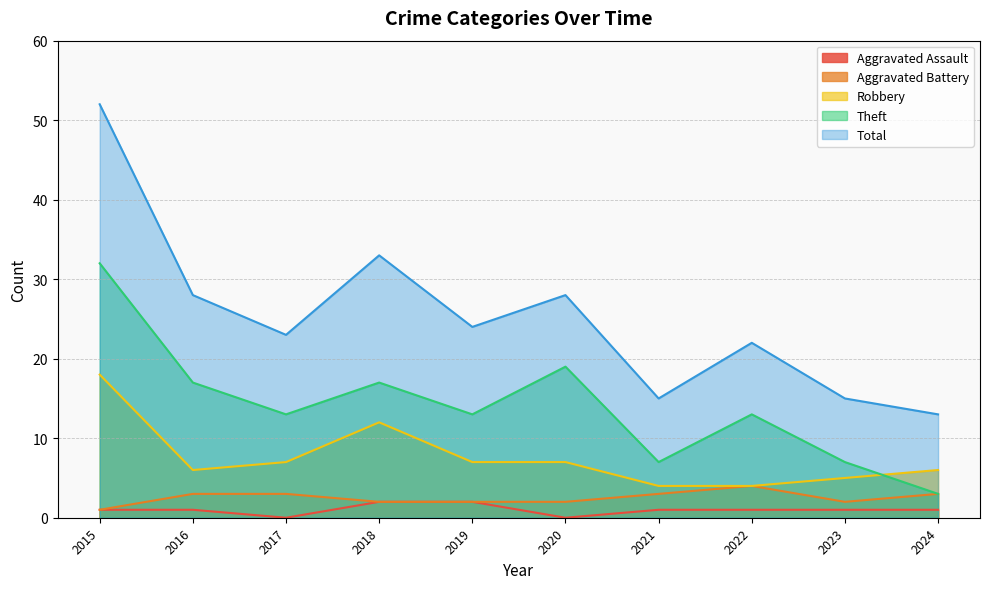

At which label is Total closest to 32?

2018